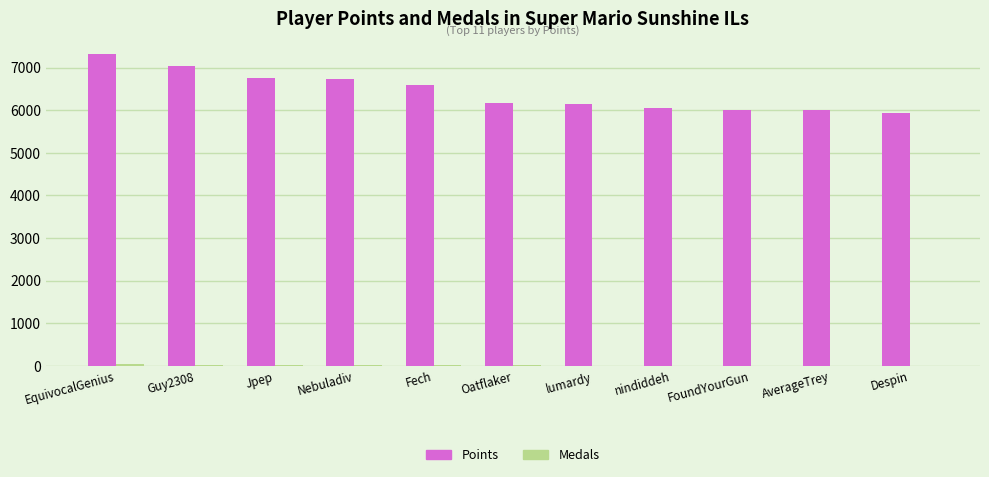

Count the number of categories in the chart.

11